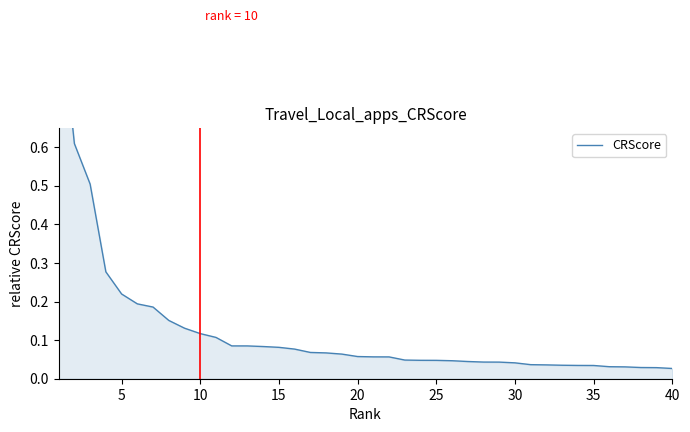

The value at 5 is 0.2. True or false?

False